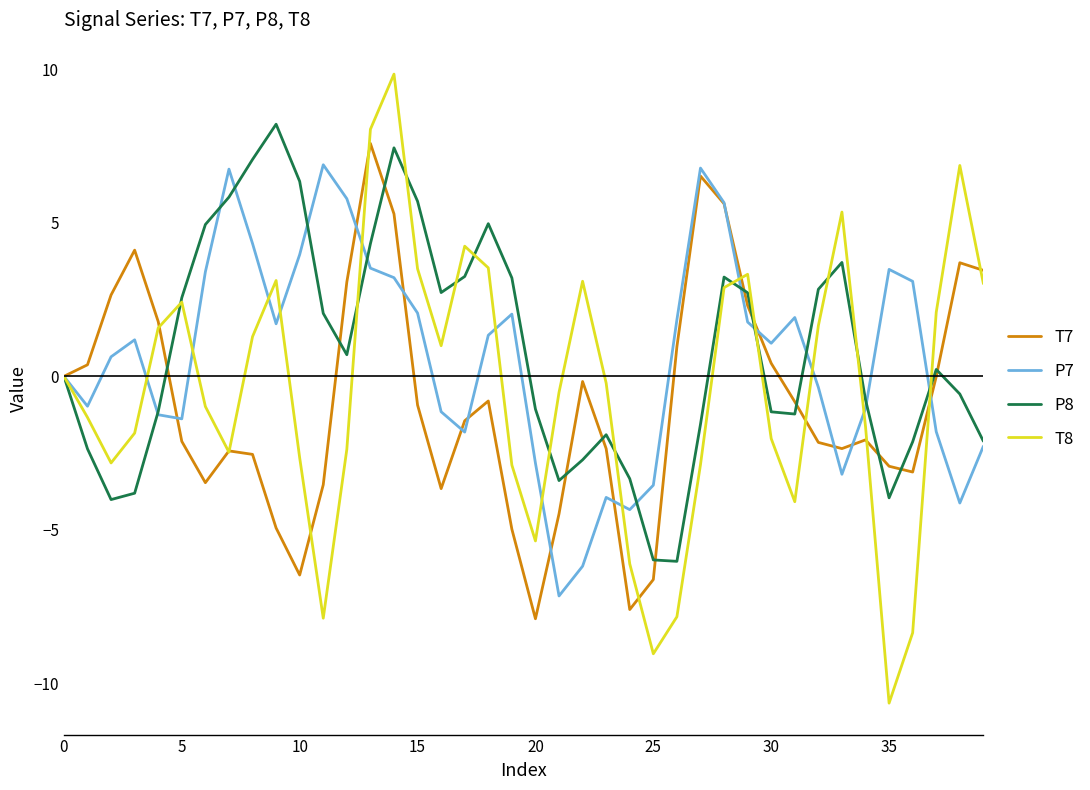

How many interior local valleys does the T7 series have?

7